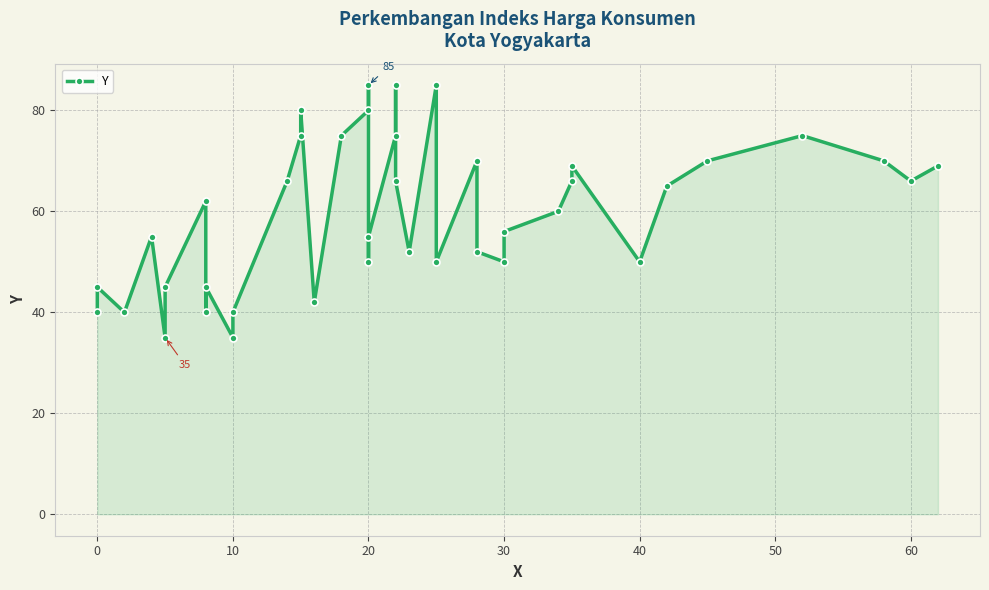

Reading left to right, list all the values displayed in this chart.

40	45	40	55	35	45	62	40	45	35	40	66	75	80	42	75	80	85	50	55	75	85	66	52	85	50	70	52	50	56	60	66	69	50	65	70	75	70	66	69